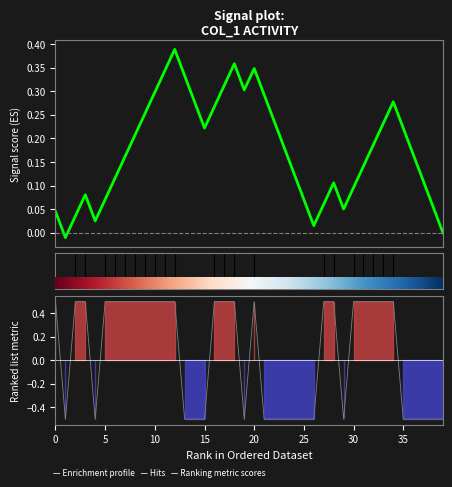

The Enrichment profile series shows 0.4 at 21. True or false?

False